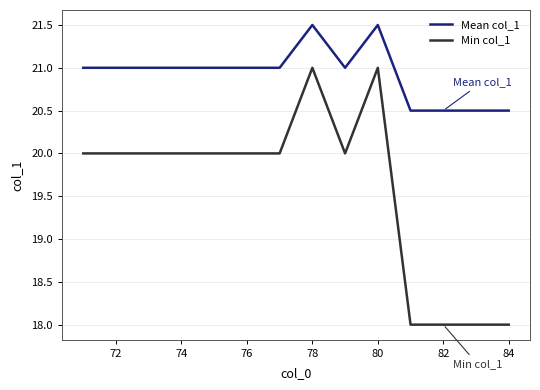

Does the chart have visible grid lines?

Yes